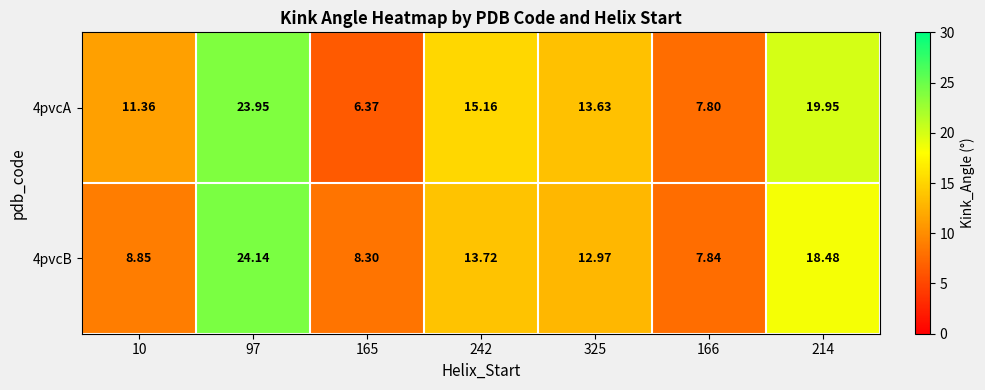

Is the value of 4pvcA at 10 greater than the value of 4pvcB at 325?

No